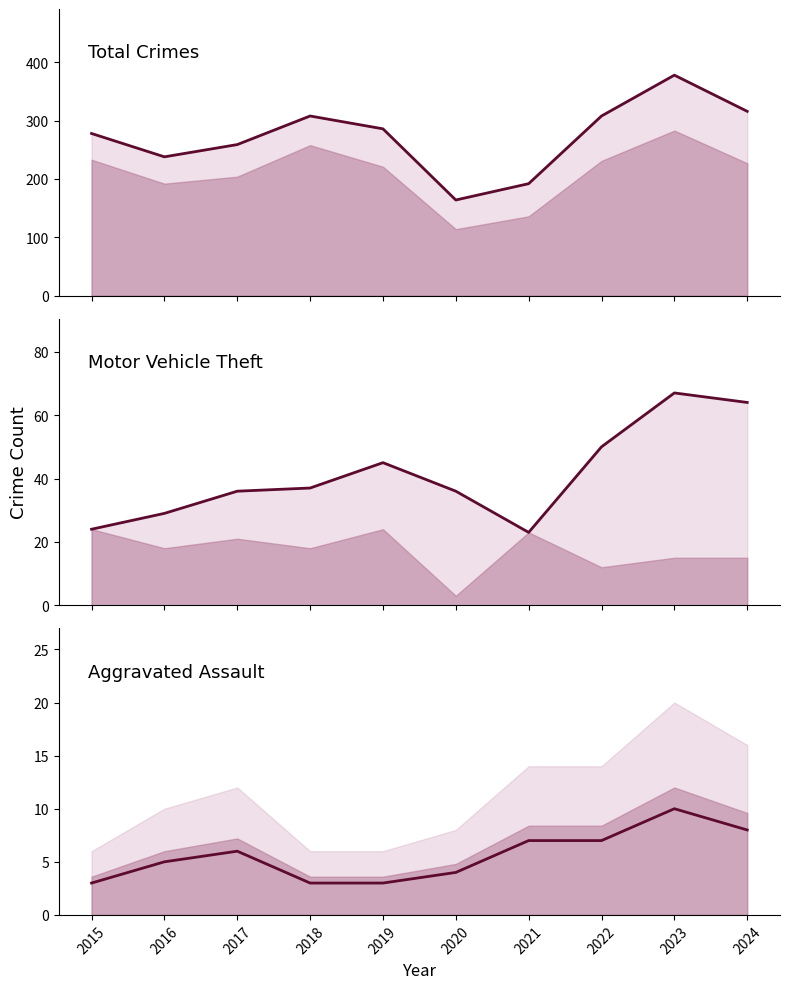

True or false: Total has more than 2 interior local peaks.

False